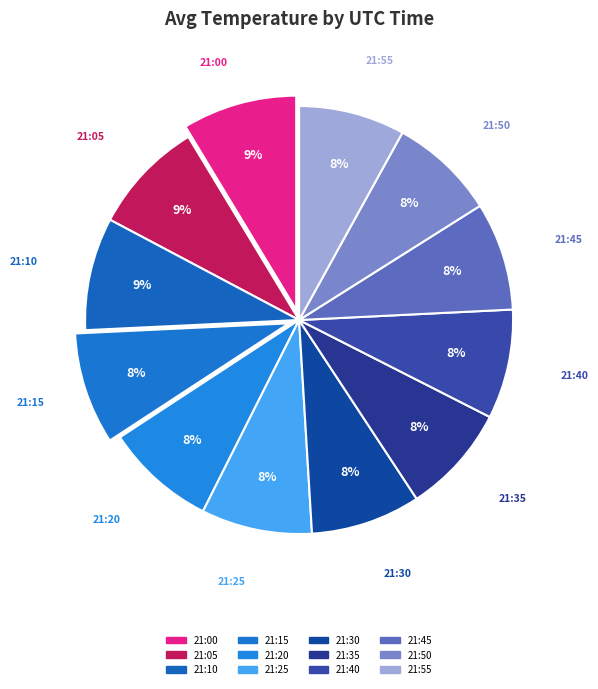

Is there a majority slice in this chart?

No